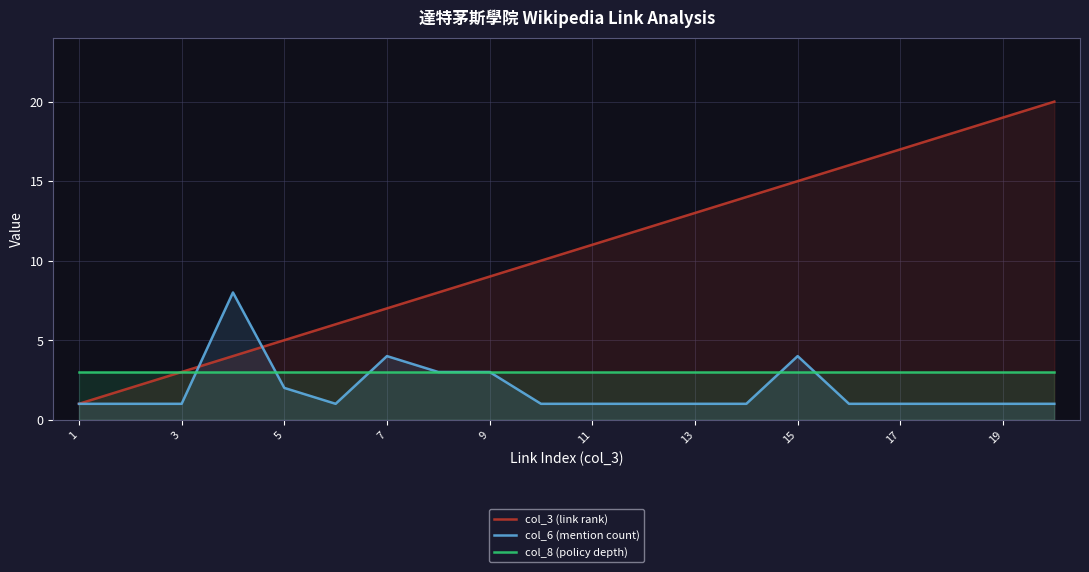

Does the chart have visible grid lines?

Yes